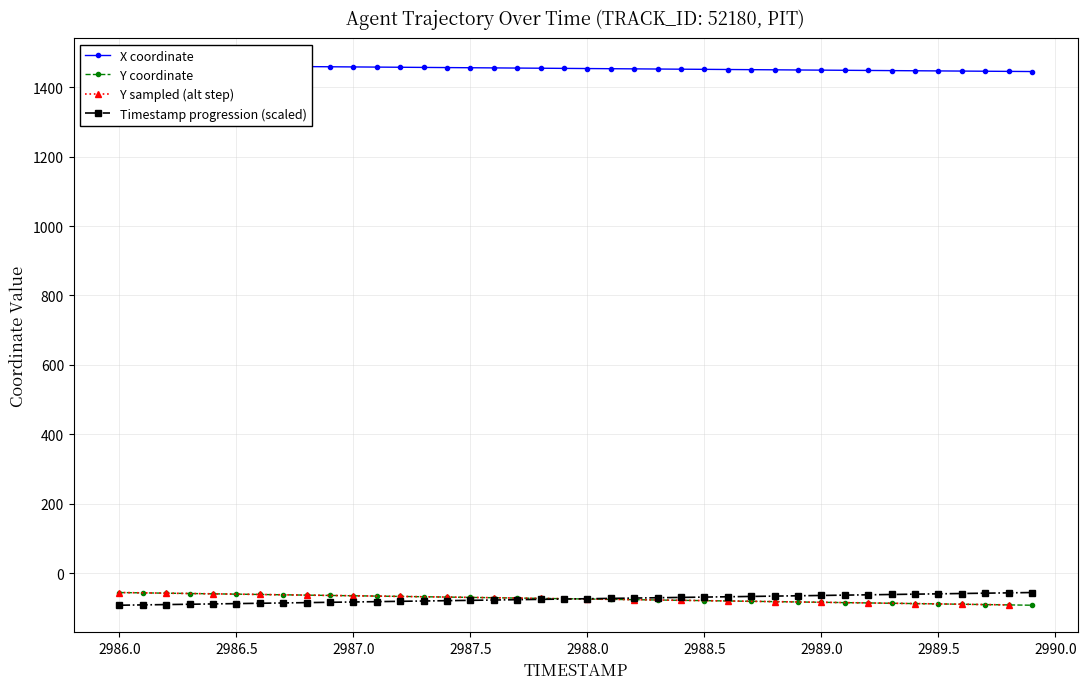

The Y coordinate series shows -83.6 at 2989.0. True or false?

True